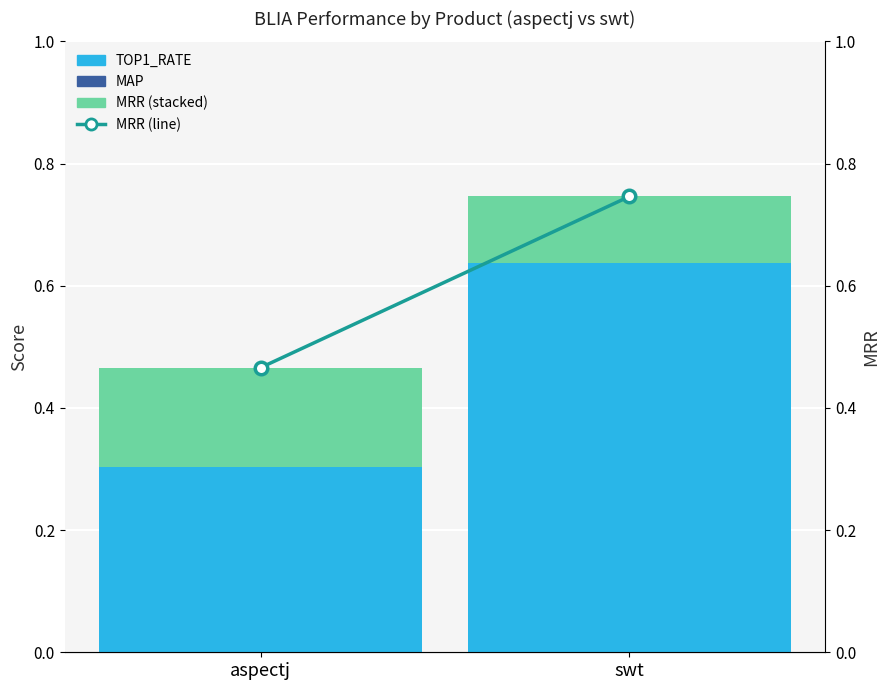

What is the label of the 2nd bar from the left?

swt